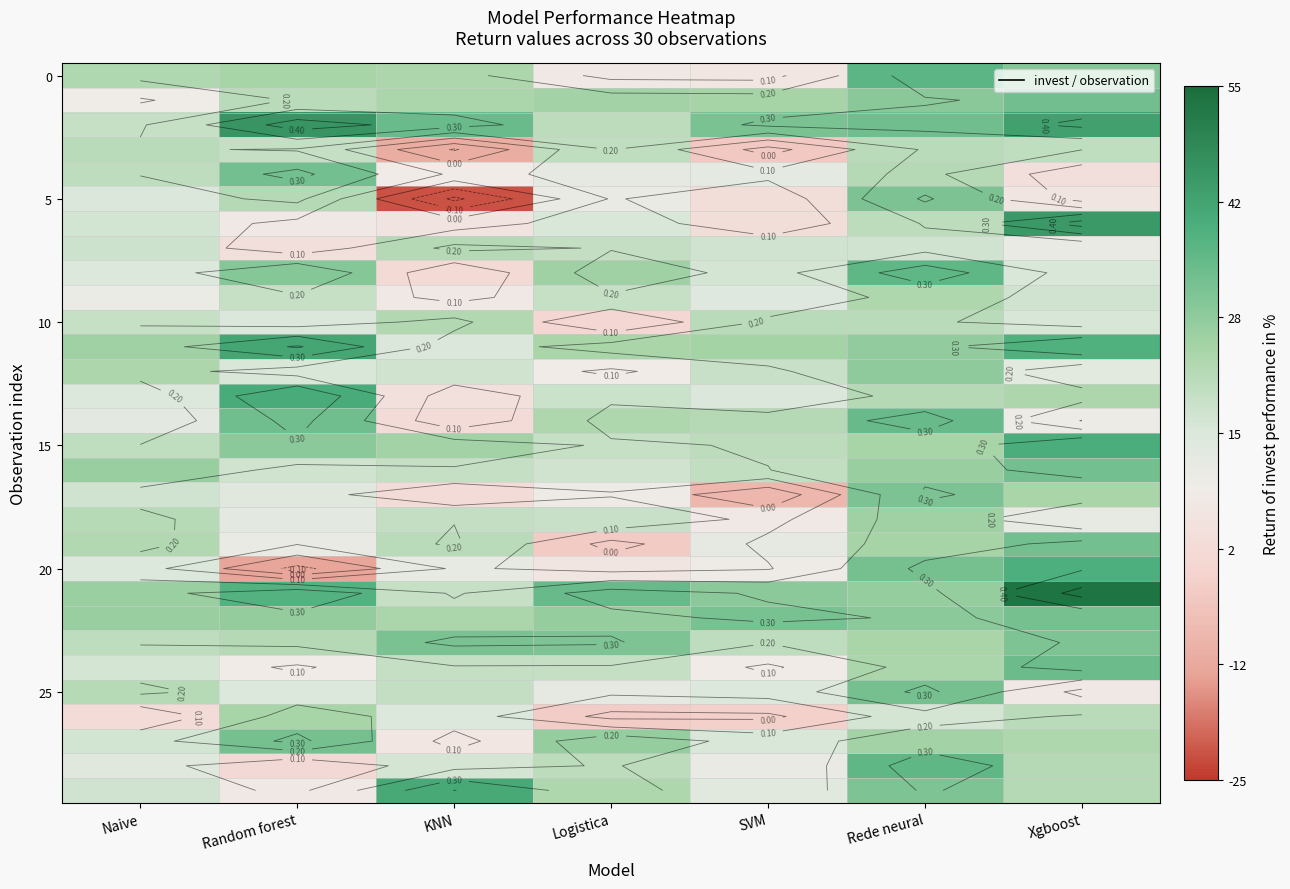

Which series has the largest range (max minus min)?

5